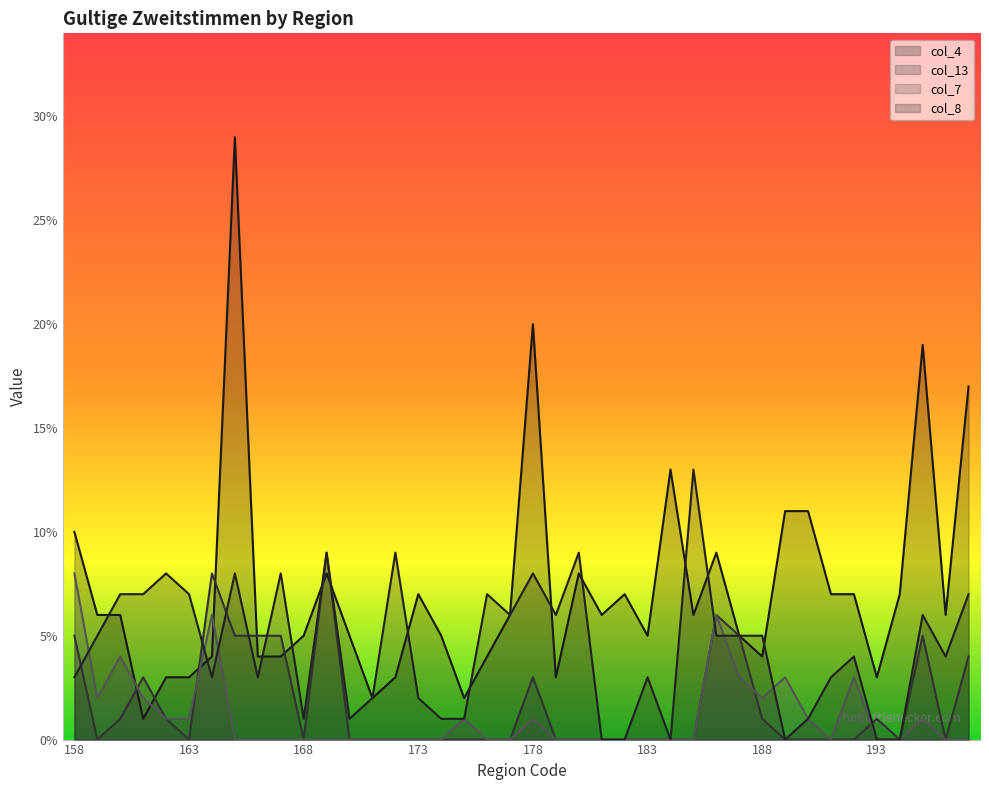

The col_13 series shows 0 at 172. True or false?

True